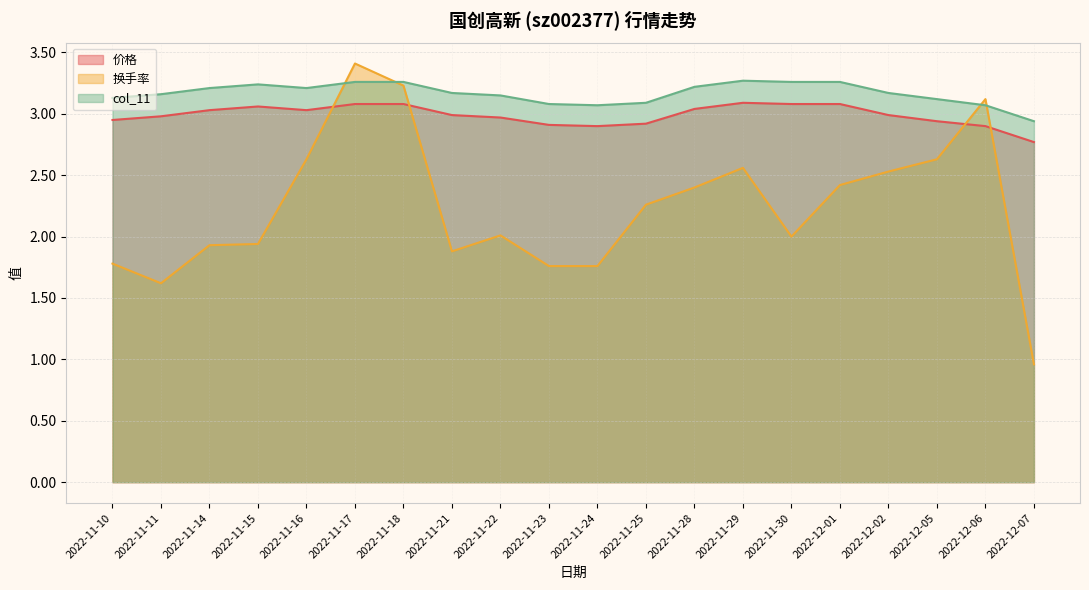

Rank the categories by col_11 value from highest to lowest.

2022-11-29, 2022-11-17, 2022-11-18, 2022-11-30, 2022-12-01, 2022-11-15, 2022-11-28, 2022-11-14, 2022-11-16, 2022-11-21, 2022-12-02, 2022-11-11, 2022-11-22, 2022-11-10, 2022-12-05, 2022-11-25, 2022-11-23, 2022-11-24, 2022-12-06, 2022-12-07